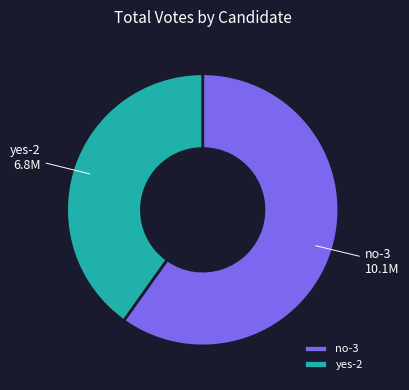

What is the majority slice?

no-3